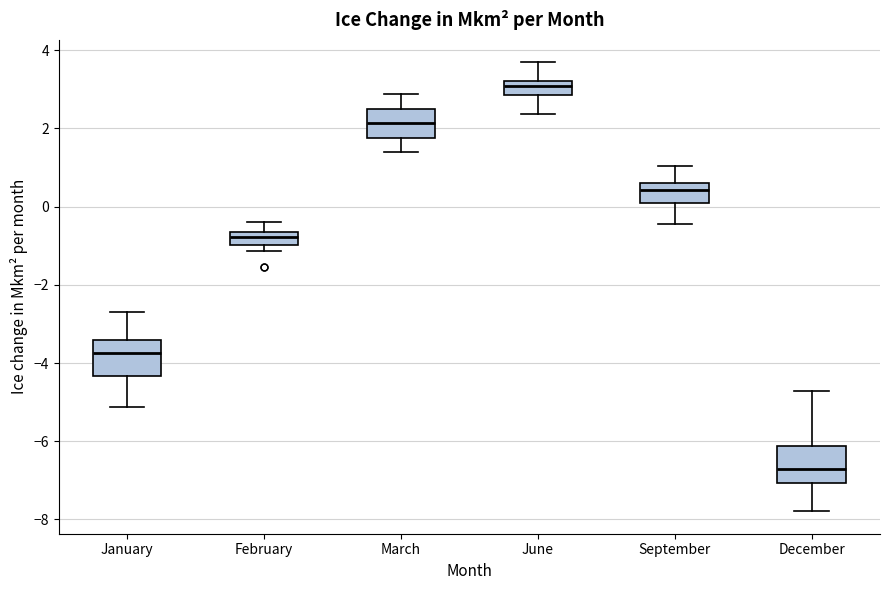

Reading left to right, transcribe this box plot: for each box, give where its median line is, the range the box spans, and where its two whiskers end, as read against the y-axis. The values are not printed on the chart, so give them approximately, as read against the axis.

January: median -3.8, box -4.4 to -3.4, whiskers -5.2 to -2.8
February: median -0.8, box -1.0 to -0.6, whiskers -1.2 to -0.4
March: median 2.2, box 1.8 to 2.4, whiskers 1.4 to 2.8
June: median 3.0, box 2.8 to 3.2, whiskers 2.4 to 3.6
September: median 0.4, box 0.0 to 0.6, whiskers -0.4 to 1.0
December: median -6.6, box -7.0 to -6.2, whiskers -7.8 to -4.8